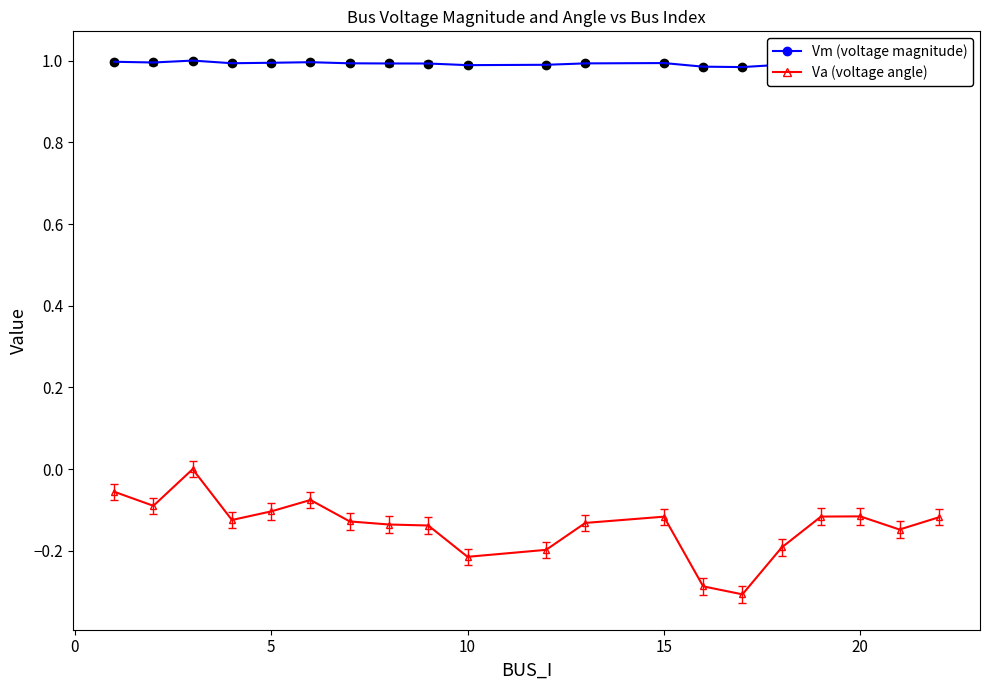

Which series has the largest total across all categories?

Vm (voltage magnitude)